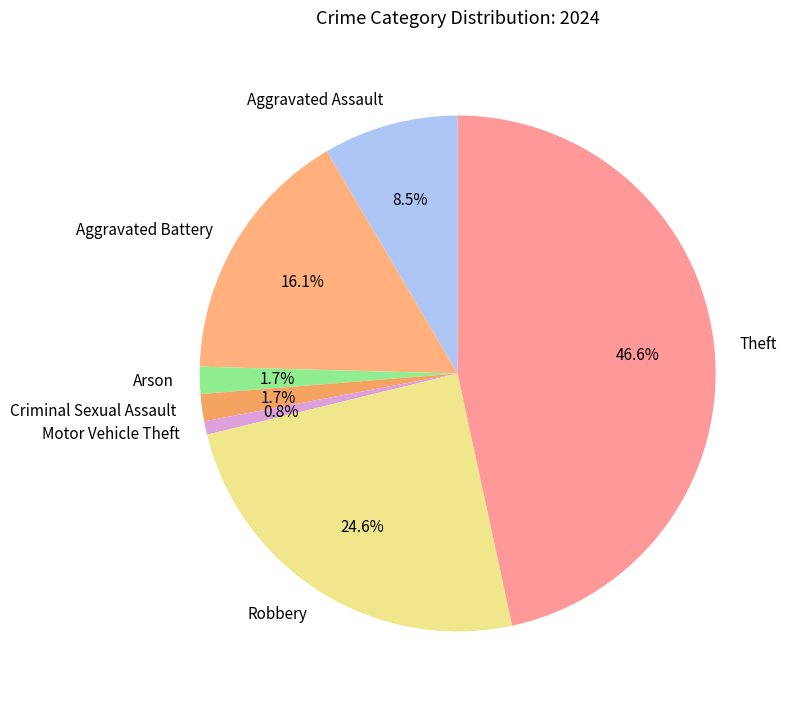

The Motor Vehicle Theft slice represents 1% of the pie. True or false?

True